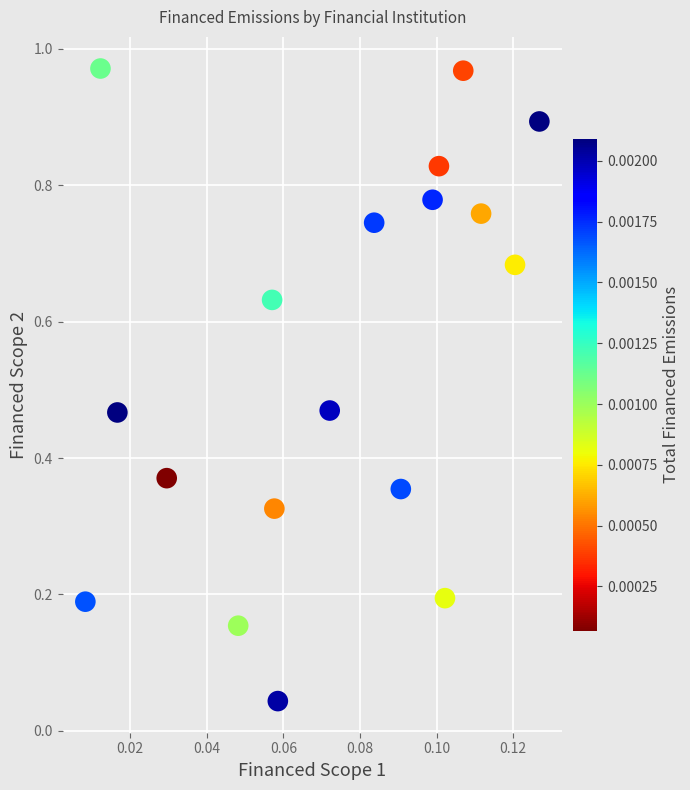

What is the range of Y values (max minus min)?

0.9